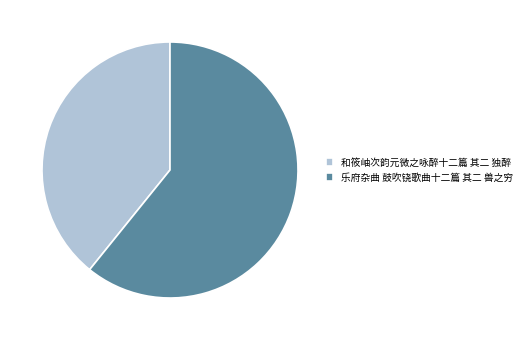

Is there any slice that represents more than half of the pie?

Yes